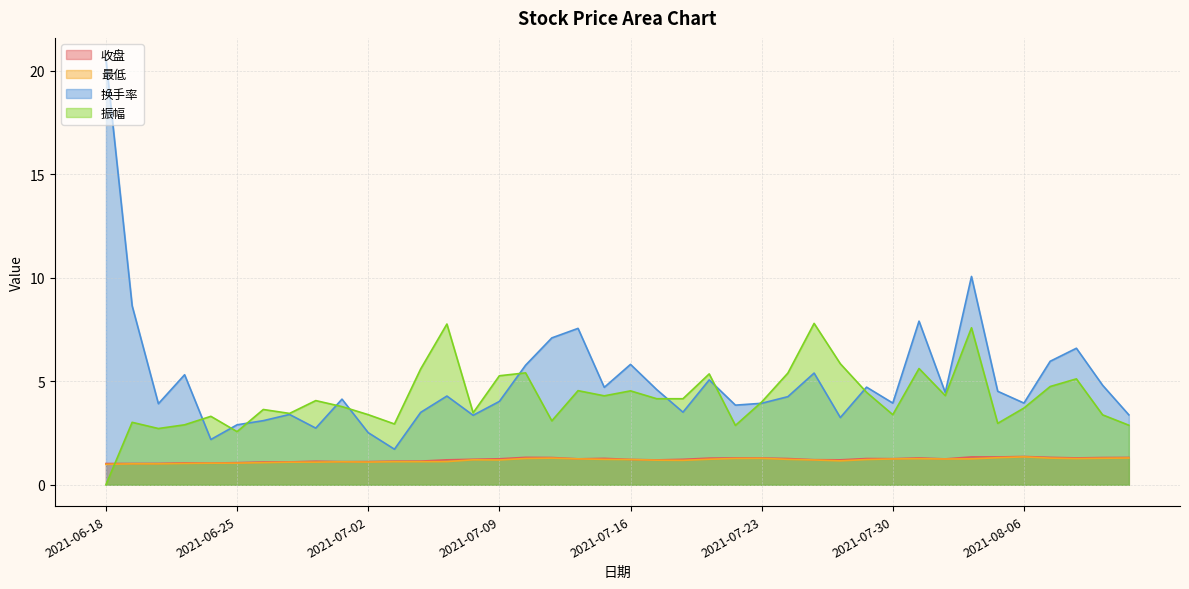

Reading right to left, list all the values displayed in this chart.

收盘: 2021-08-12=1.3	2021-08-11=1.3	2021-08-10=1.3	2021-08-09=1.3	2021-08-06=1.4	2021-08-05=1.3	2021-08-04=1.3	2021-08-03=1.3	2021-08-02=1.3	2021-07-30=1.3	2021-07-29=1.3	2021-07-28=1.2	2021-07-27=1.2	2021-07-26=1.3	2021-07-23=1.3	2021-07-22=1.3	2021-07-21=1.3	2021-07-20=1.2	2021-07-19=1.2	2021-07-16=1.2	2021-07-15=1.3	2021-07-14=1.3	2021-07-13=1.3	2021-07-12=1.3	2021-07-09=1.3	2021-07-08=1.2	2021-07-07=1.2	2021-07-06=1.1	2021-07-05=1.1	2021-07-02=1.1	2021-07-01=1.1	2021-06-30=1.1	2021-06-29=1.1	2021-06-28=1.1	2021-06-25=1.1	2021-06-24=1.1	2021-06-23=1.1	2021-06-22=1.0	2021-06-21=1.0	2021-06-18=1.0
最低: 2021-08-12=1.3	2021-08-11=1.3	2021-08-10=1.3	2021-08-09=1.3	2021-08-06=1.4	2021-08-05=1.3	2021-08-04=1.3	2021-08-03=1.2	2021-08-02=1.3	2021-07-30=1.2	2021-07-29=1.2	2021-07-28=1.2	2021-07-27=1.2	2021-07-26=1.2	2021-07-23=1.3	2021-07-22=1.3	2021-07-21=1.2	2021-07-20=1.2	2021-07-19=1.2	2021-07-16=1.2	2021-07-15=1.2	2021-07-14=1.3	2021-07-13=1.3	2021-07-12=1.3	2021-07-09=1.2	2021-07-08=1.2	2021-07-07=1.1	2021-07-06=1.1	2021-07-05=1.1	2021-07-02=1.1	2021-07-01=1.1	2021-06-30=1.1	2021-06-29=1.1	2021-06-28=1.1	2021-06-25=1.0	2021-06-24=1.0	2021-06-23=1.0	2021-06-22=1.0	2021-06-21=1.0	2021-06-18=1.0
换手率: 2021-08-12=3.4	2021-08-11=4.8	2021-08-10=6.6	2021-08-09=6.0	2021-08-06=4.0	2021-08-05=4.5	2021-08-04=10.1	2021-08-03=4.5	2021-08-02=7.9	2021-07-30=4.0	2021-07-29=4.7	2021-07-28=3.2	2021-07-27=5.4	2021-07-26=4.3	2021-07-23=3.9	2021-07-22=3.9	2021-07-21=5.1	2021-07-20=3.5	2021-07-19=4.6	2021-07-16=5.8	2021-07-15=4.7	2021-07-14=7.6	2021-07-13=7.1	2021-07-12=5.8	2021-07-09=4.0	2021-07-08=3.4	2021-07-07=4.3	2021-07-06=3.5	2021-07-05=1.7	2021-07-02=2.5	2021-07-01=4.1	2021-06-30=2.7	2021-06-29=3.4	2021-06-28=3.1	2021-06-25=2.9	2021-06-24=2.2	2021-06-23=5.3	2021-06-22=3.9	2021-06-21=8.7	2021-06-18=20.6
振幅: 2021-08-12=2.9	2021-08-11=3.4	2021-08-10=5.1	2021-08-09=4.8	2021-08-06=3.7	2021-08-05=3.0	2021-08-04=7.6	2021-08-03=4.3	2021-08-02=5.6	2021-07-30=3.4	2021-07-29=4.5	2021-07-28=5.8	2021-07-27=7.8	2021-07-26=5.4	2021-07-23=4.0	2021-07-22=2.9	2021-07-21=5.4	2021-07-20=4.2	2021-07-19=4.2	2021-07-16=4.5	2021-07-15=4.3	2021-07-14=4.5	2021-07-13=3.1	2021-07-12=5.4	2021-07-09=5.3	2021-07-08=3.5	2021-07-07=7.8	2021-07-06=5.6	2021-07-05=2.9	2021-07-02=3.4	2021-07-01=3.8	2021-06-30=4.1	2021-06-29=3.5	2021-06-28=3.6	2021-06-25=2.6	2021-06-24=3.3	2021-06-23=2.9	2021-06-22=2.7	2021-06-21=3.0	2021-06-18=0.0